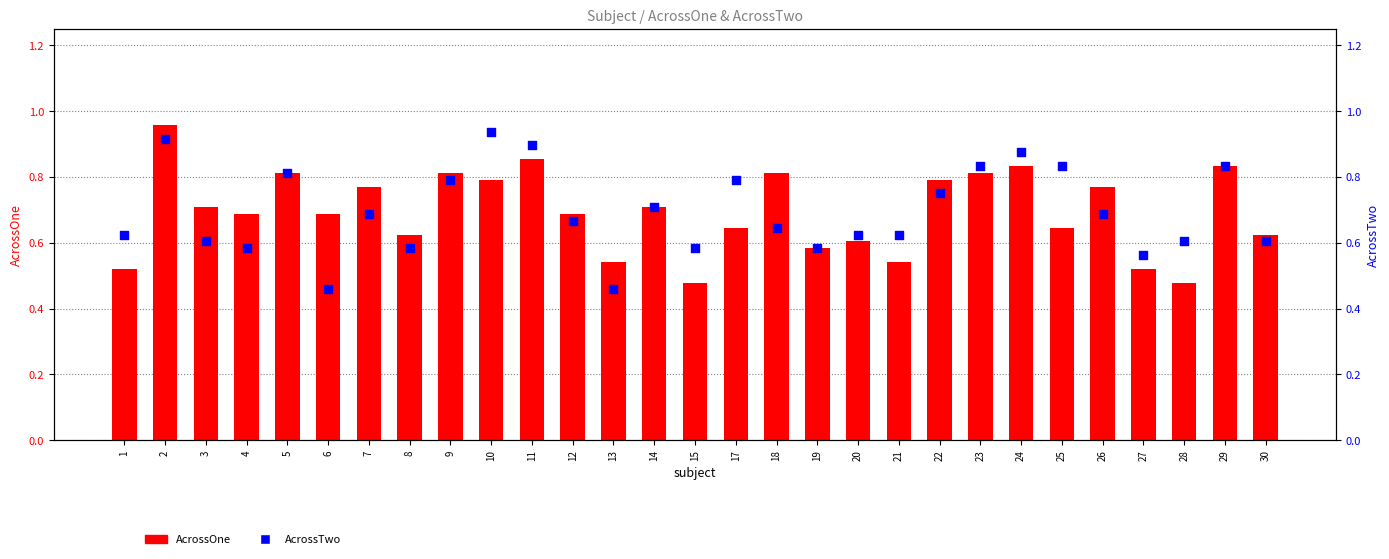

Which series contains the lowest Y value?

AcrossTwo